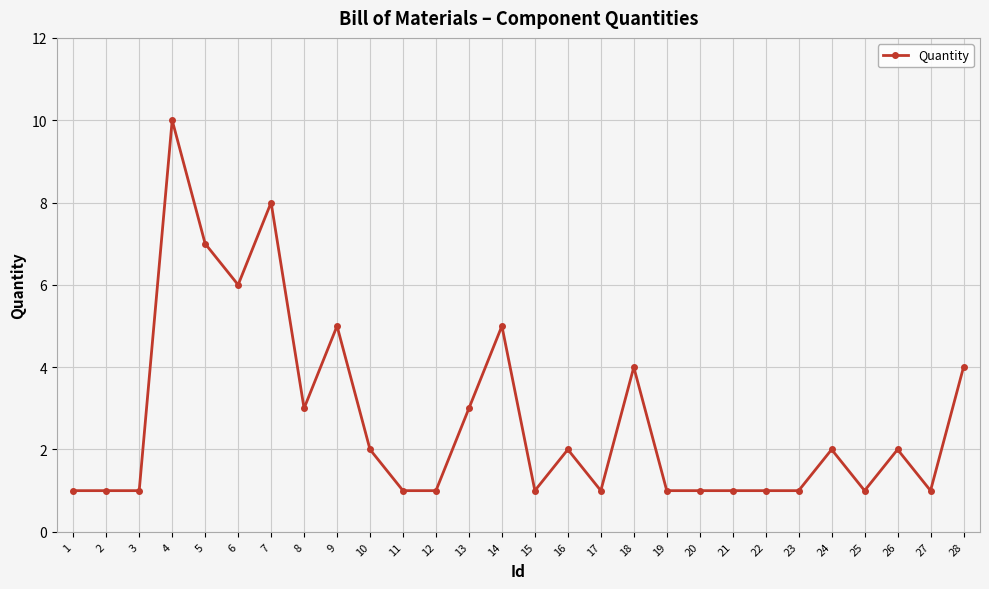

How many categories are shown in the chart?

28